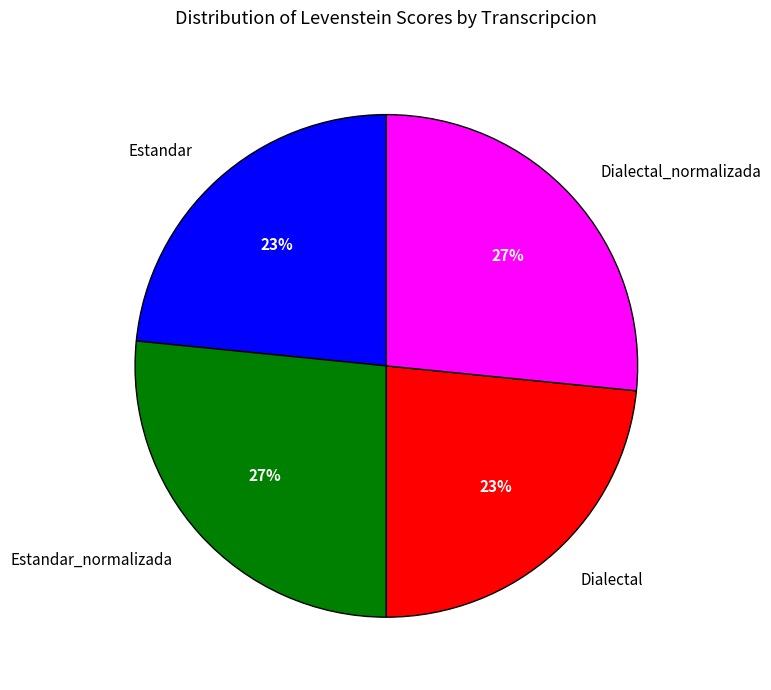

How many slices are in this pie chart?

4